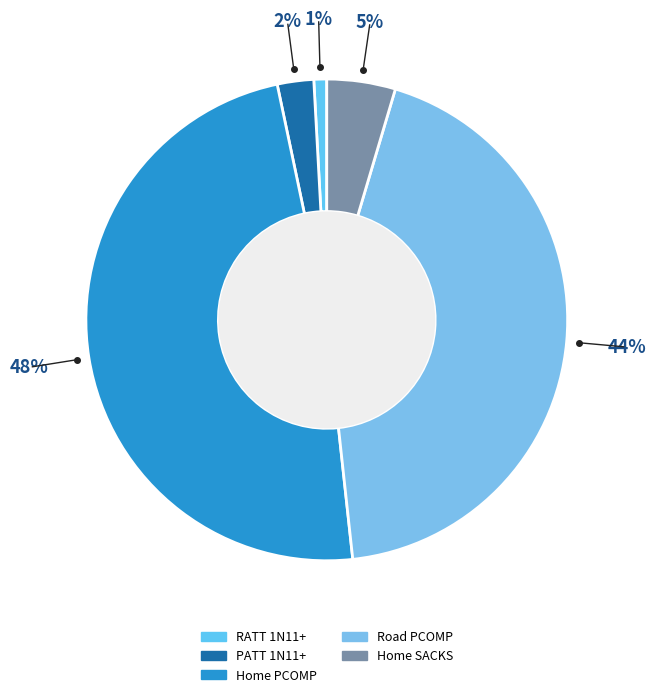

To the nearest percent, what is the average slice percentage?

20%